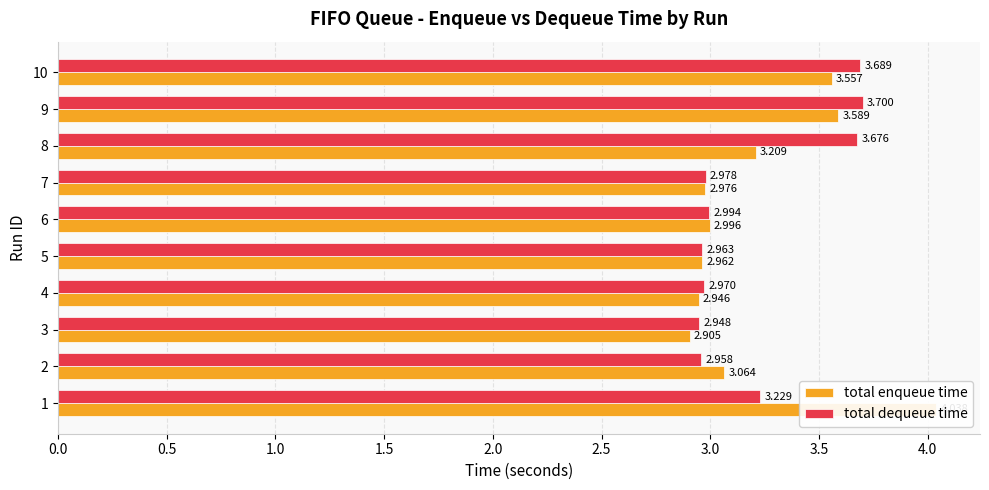

List the series in order of their overall mean, highest first.

total enqueue time, total dequeue time